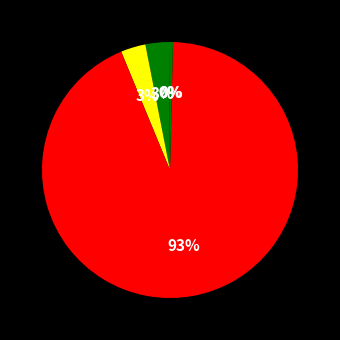

Is there a majority slice in this chart?

Yes